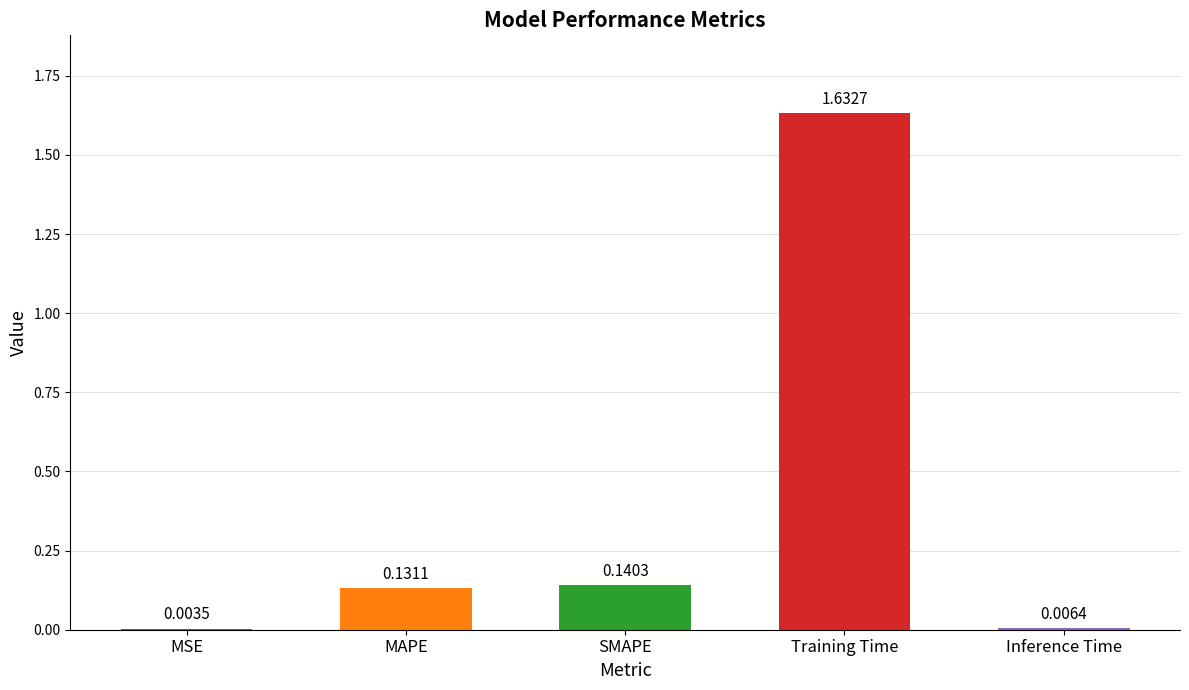

What is the change in value from SMAPE to Training Time?

+1.5